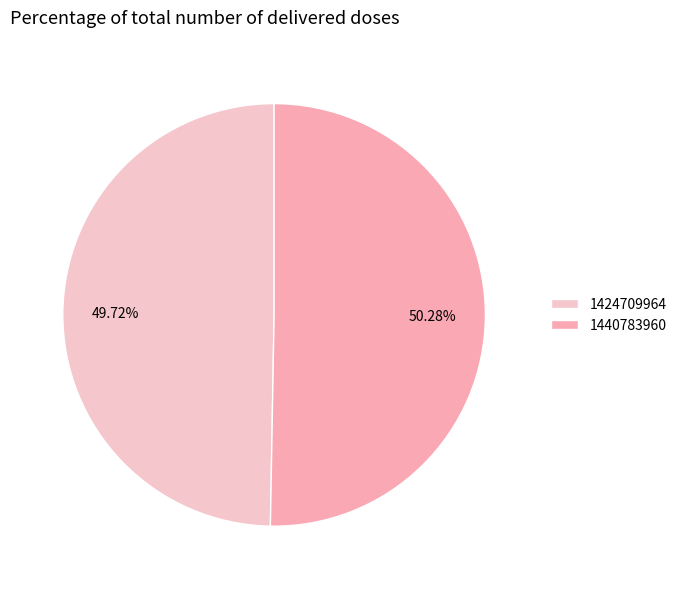

Which slice is the largest?

1440783960